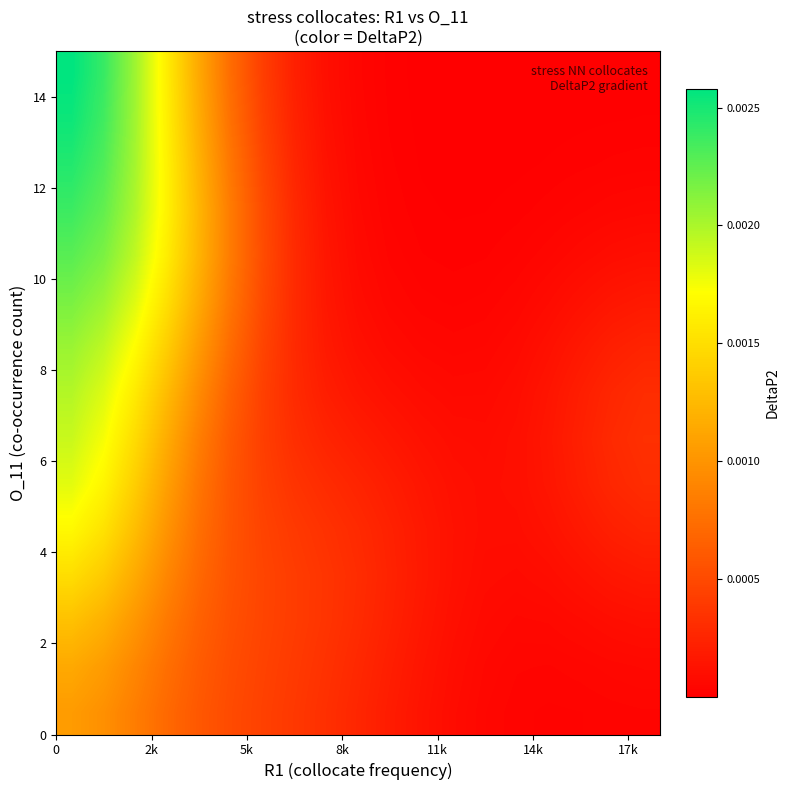

At how many categories does at least one series exceed 0?

19